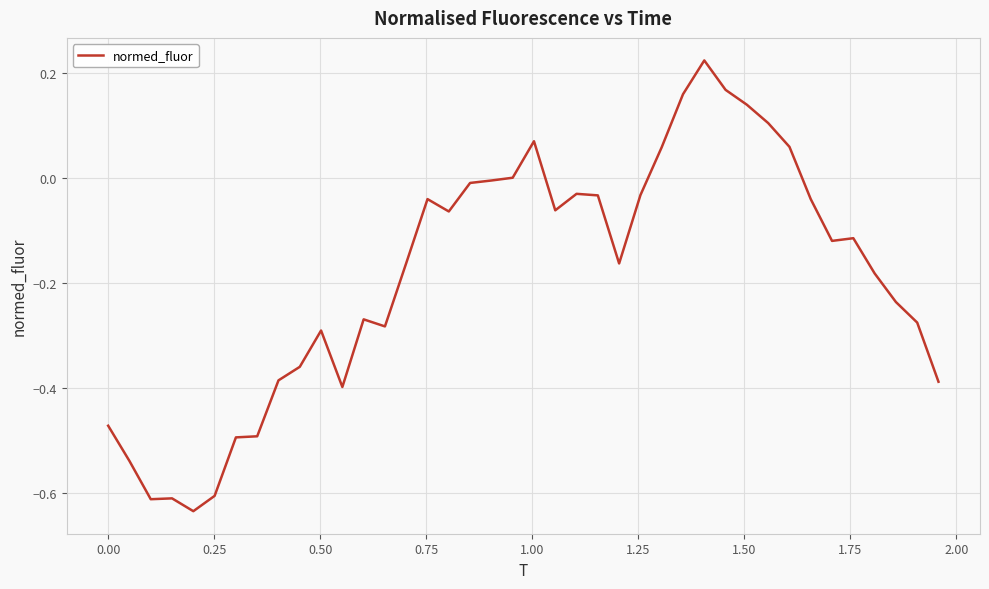

How many lines are shown in the chart?

1